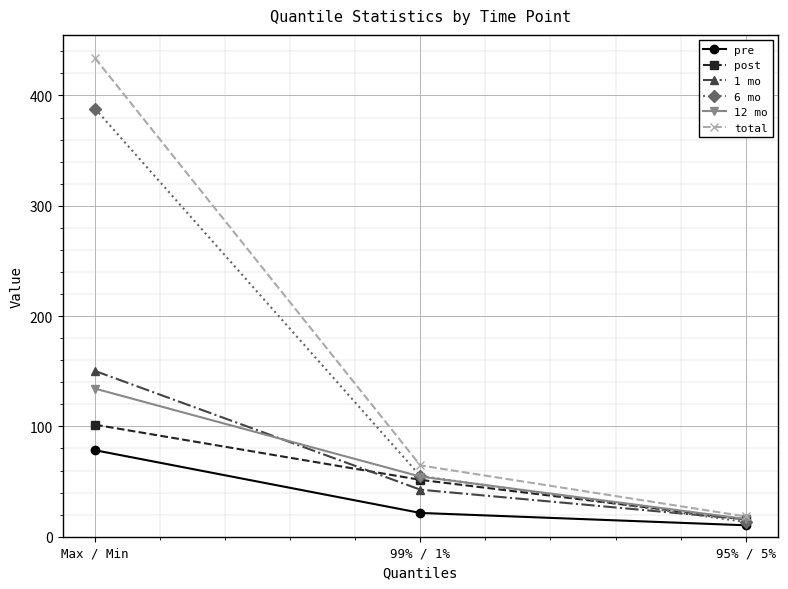

Is this an area chart (filled region under the line)?

No